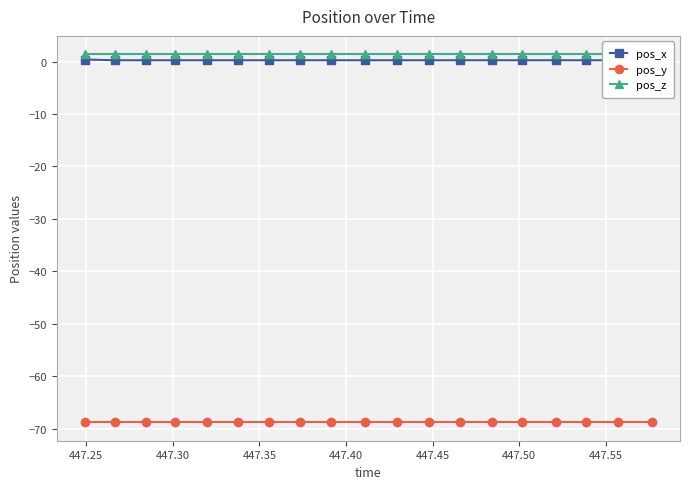

What is the sum of all pos_z values?

26.6